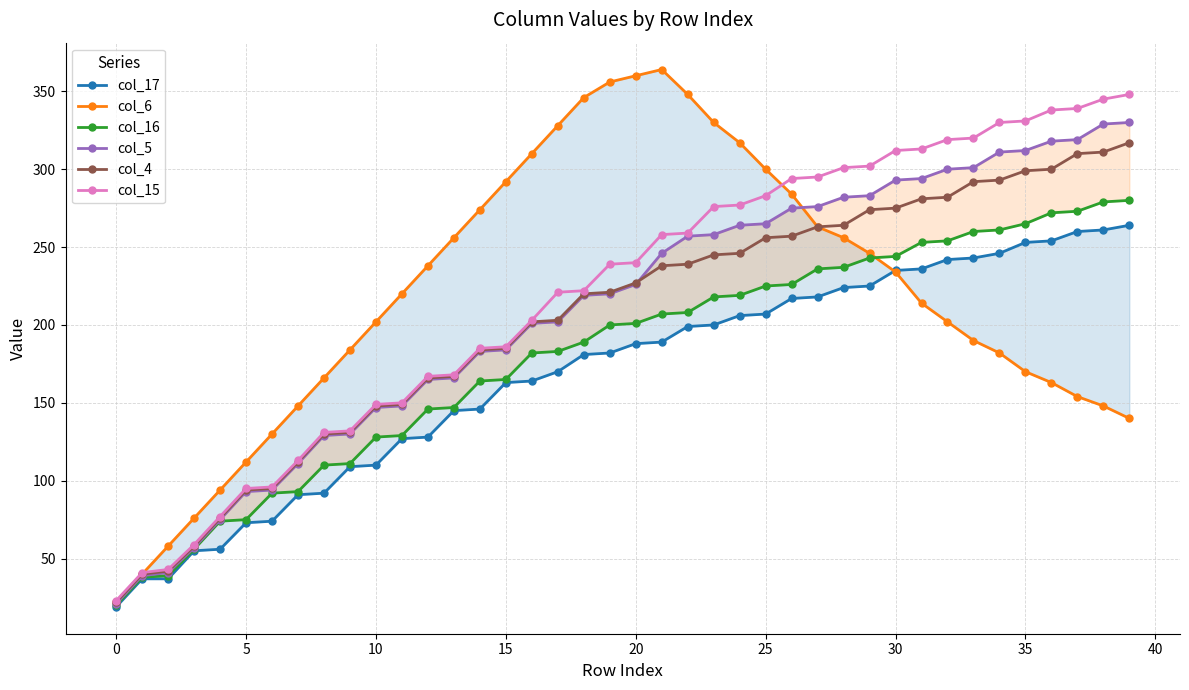

True or false: col_6 has more than 1 interior local peaks.

False